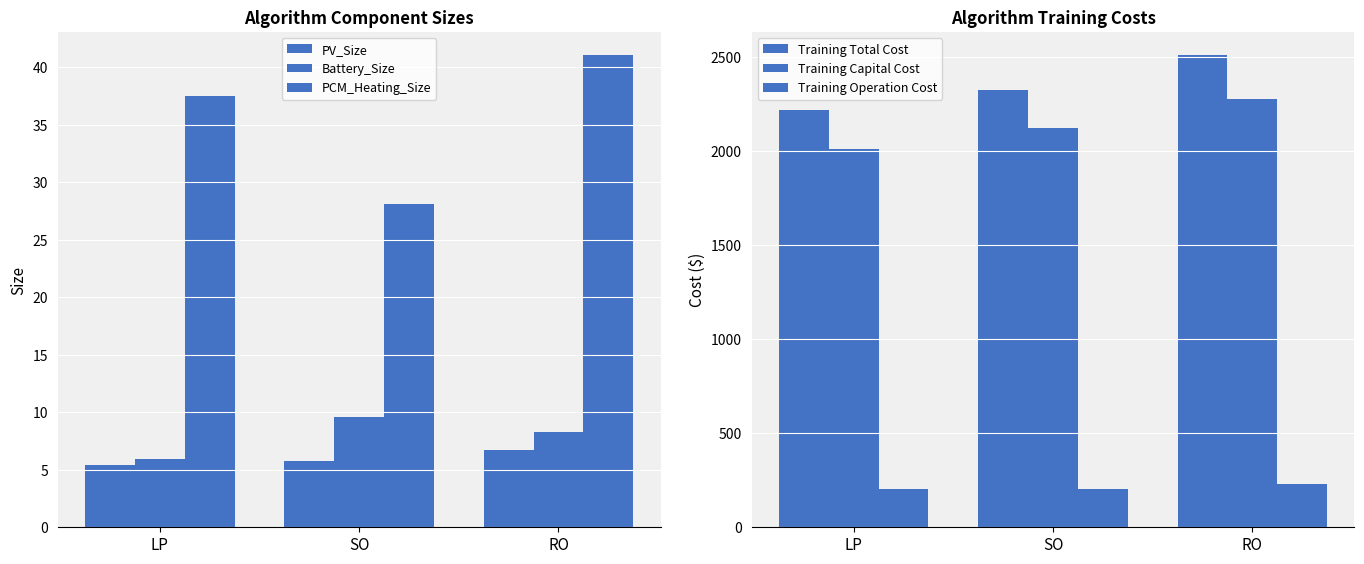

List the labels in order of Battery_Size value, largest first.

SO, RO, LP